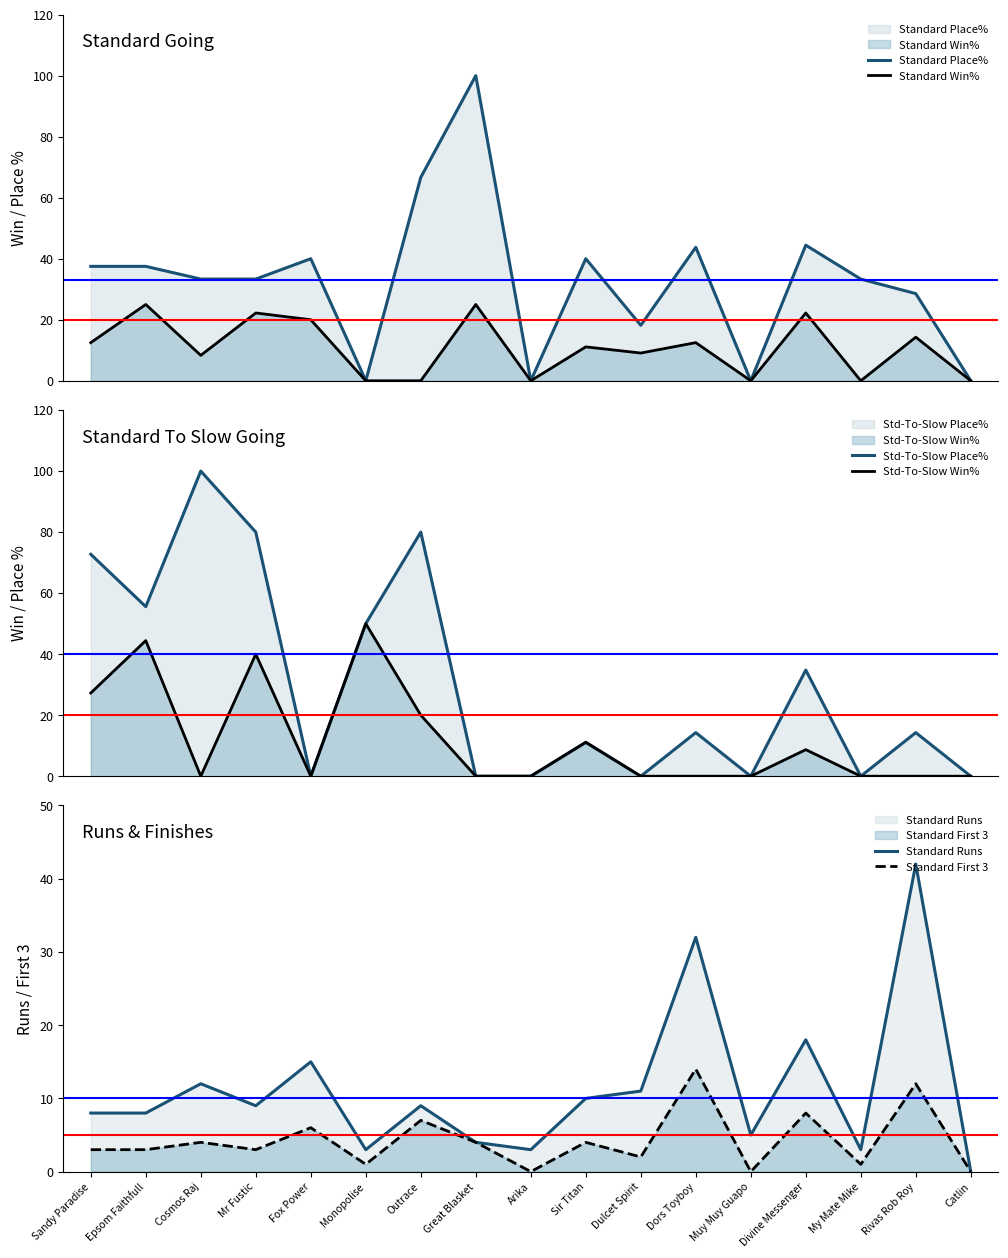

What is the total value across all series at Epsom Faithfull?

173.5